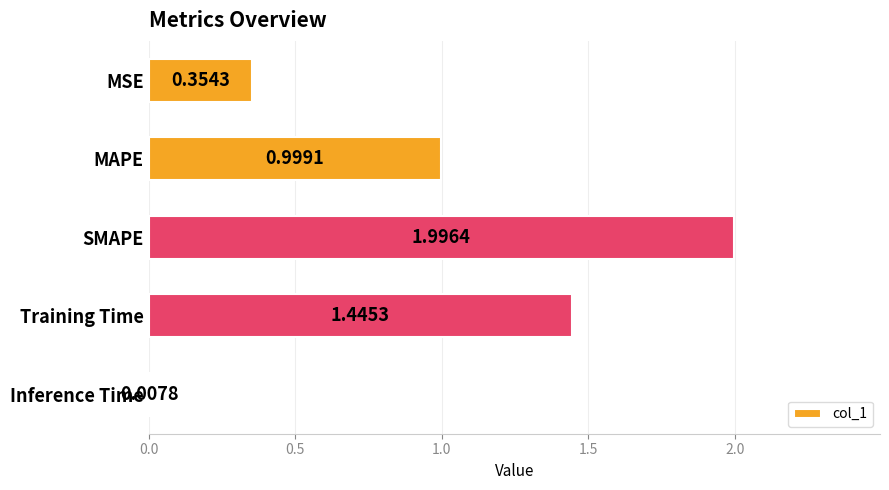

What is the change in value from MAPE to Inference Time?

-1.0